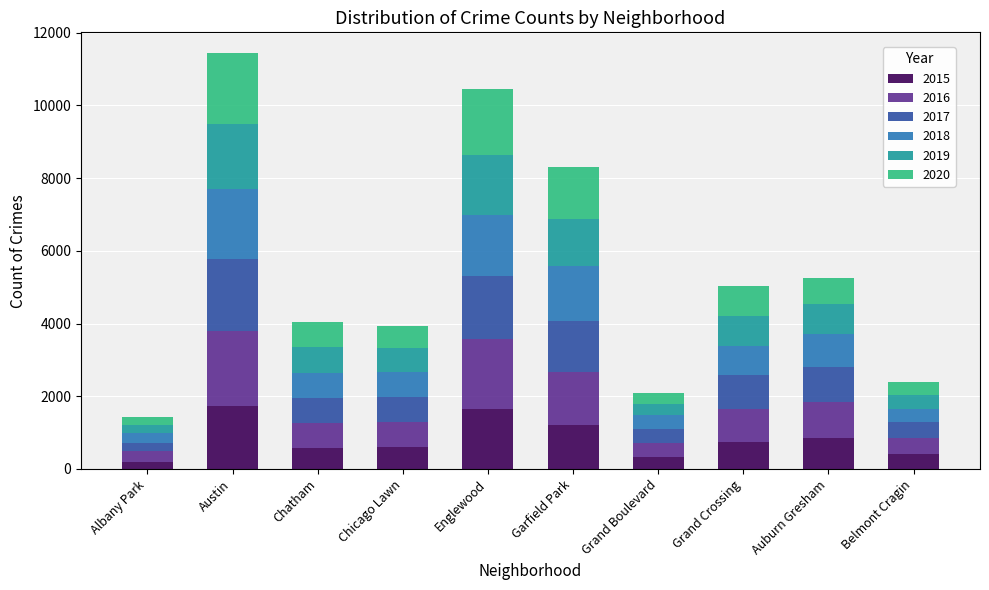

The 2015 series shows 565 at Chatham. True or false?

True